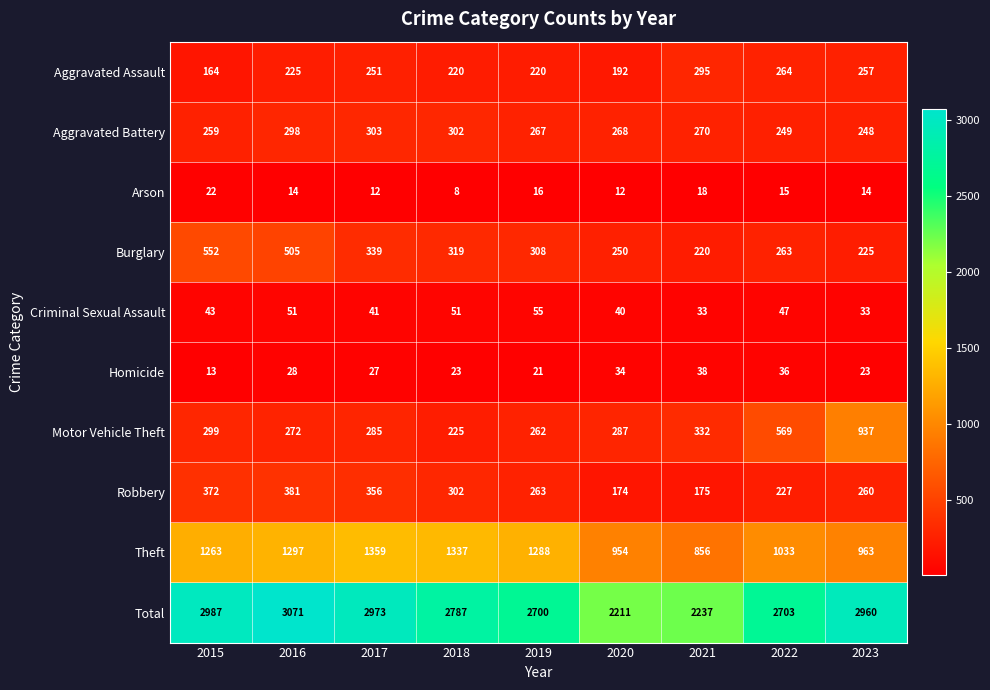

Which category has the highest value in the Criminal Sexual Assault series?

2019